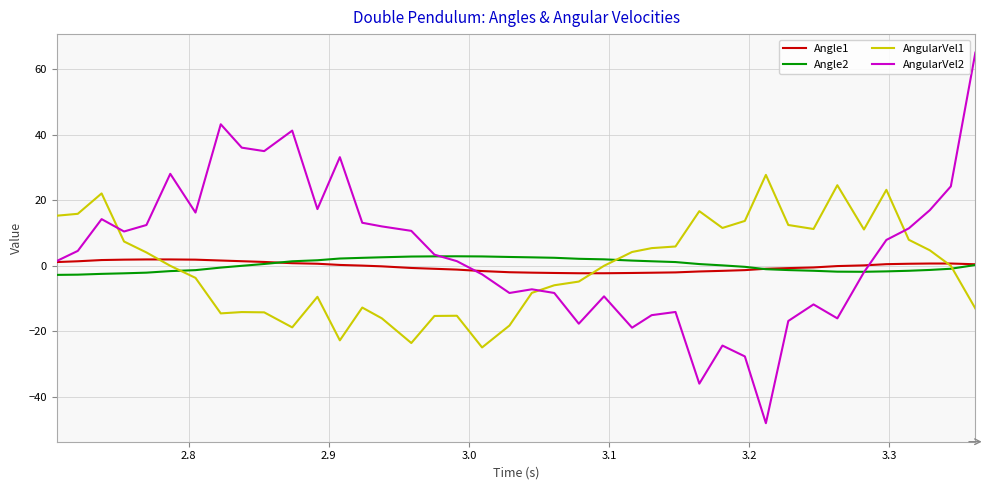

What is the smallest value displayed?

-48.0